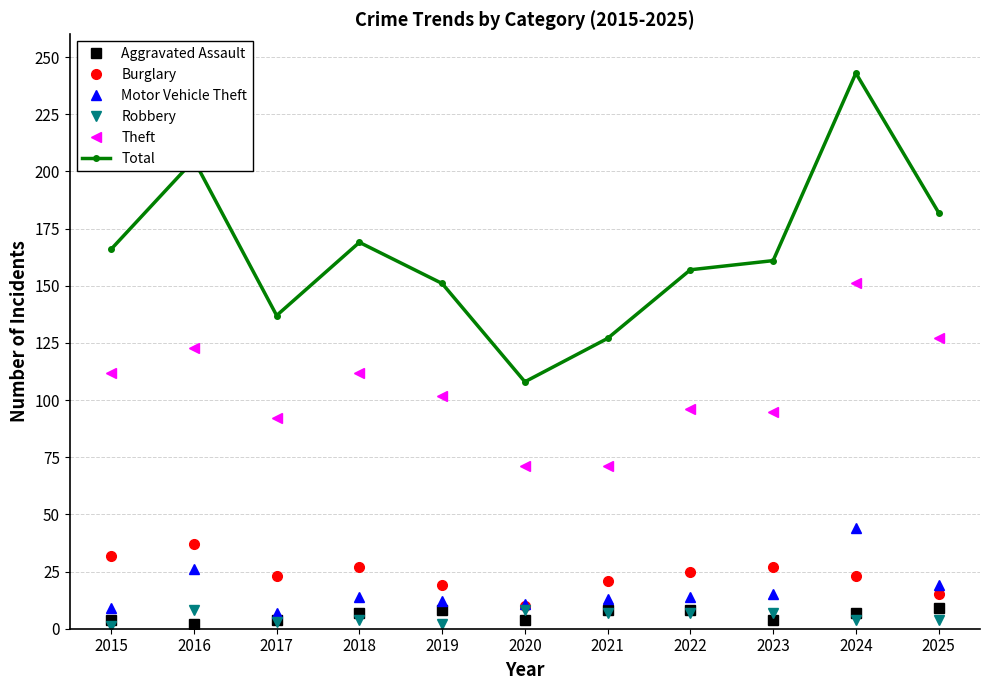

At which category does the chart reach its peak across all series?

2024